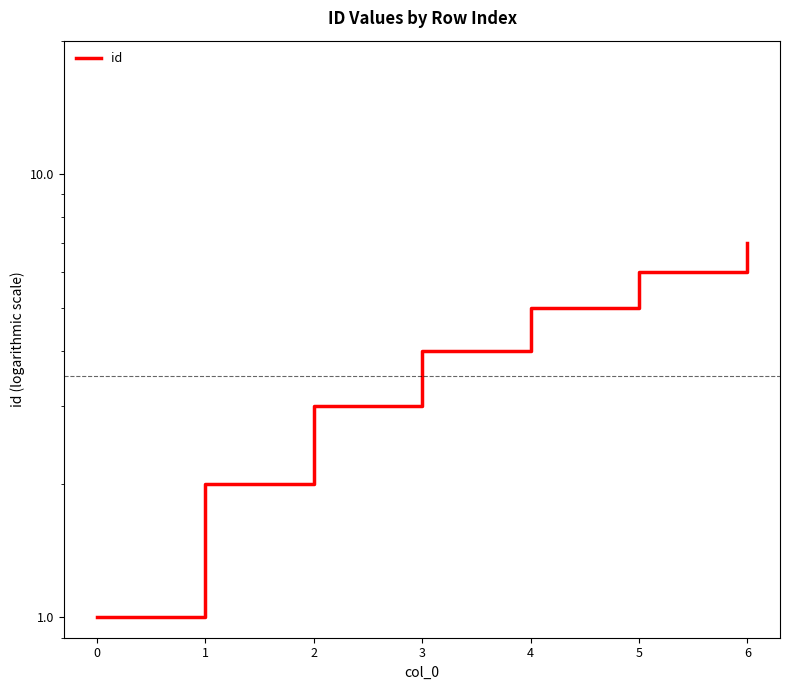

What is the minimum value shown in the chart?

1